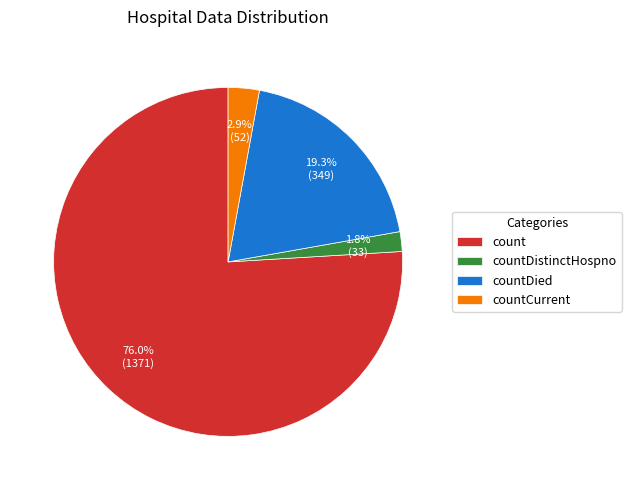

Which slice is the smallest?

countDistinctHospno